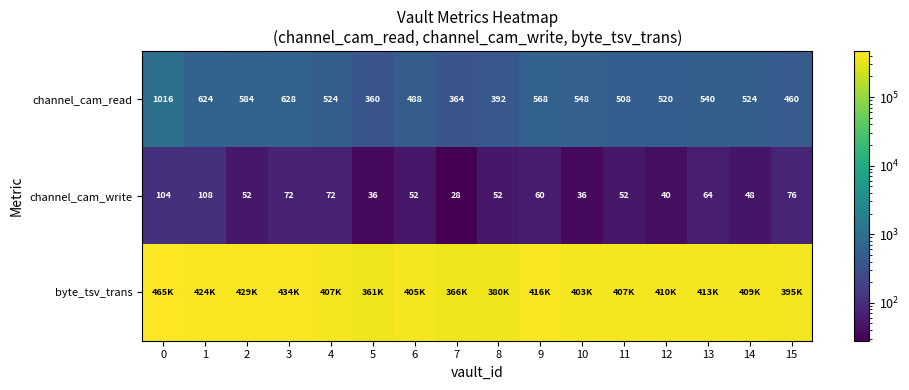

What is the approximate value of channel_cam_write at 12, to the nearest 10?

40